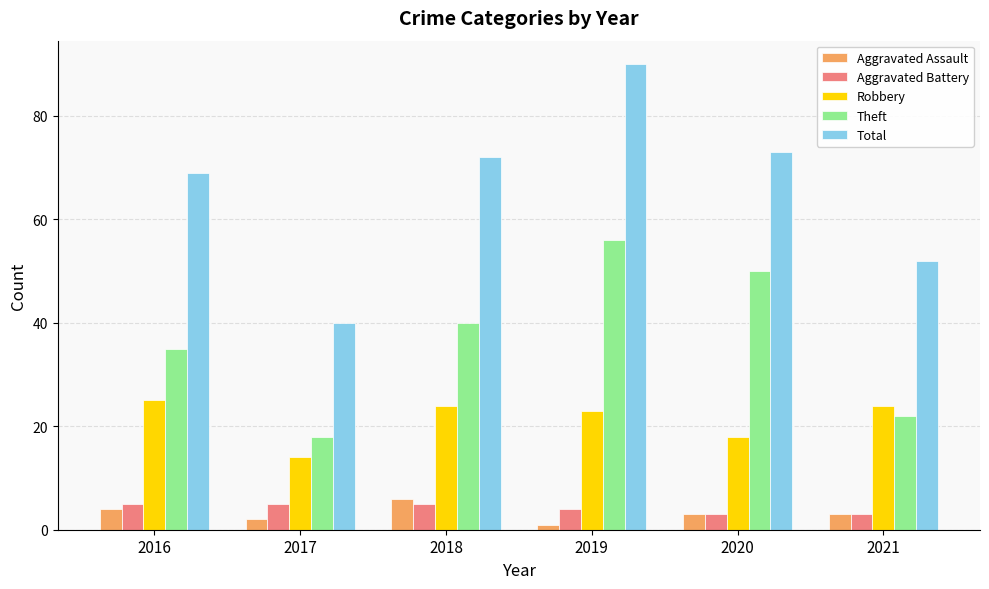

What is the difference between the Aggravated Assault values at 2020 and 2019?

2